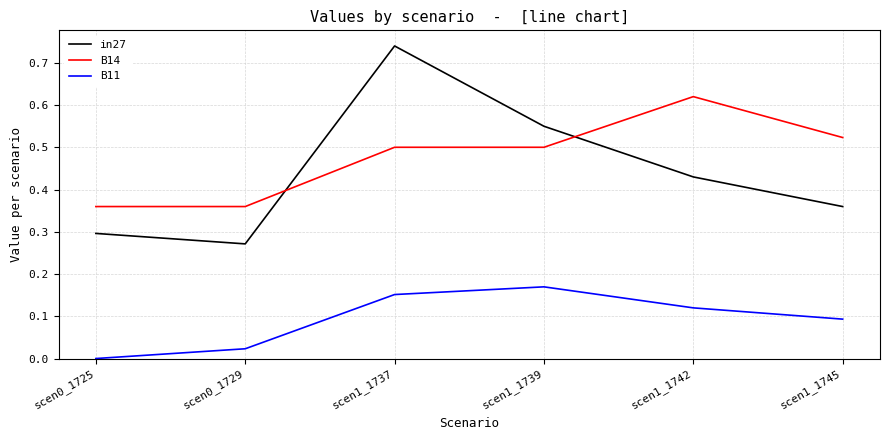

Is the value of B11 at scen1_1745 greater than the value of in27 at scen1_1737?

No